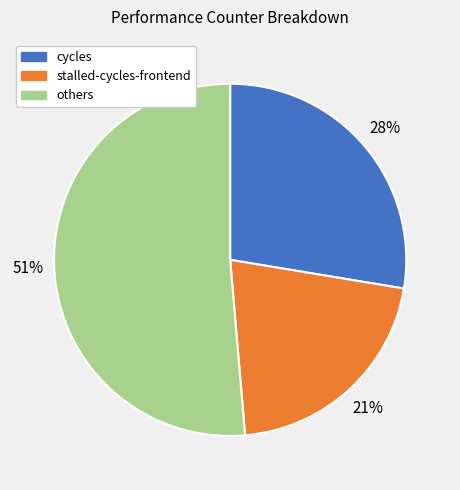

What is the ratio of the value at others to the value at stalled-cycles-frontend?

2.4